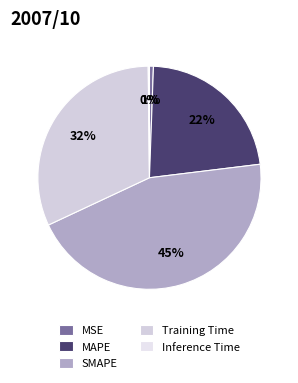

Does any single category account for the majority?

No